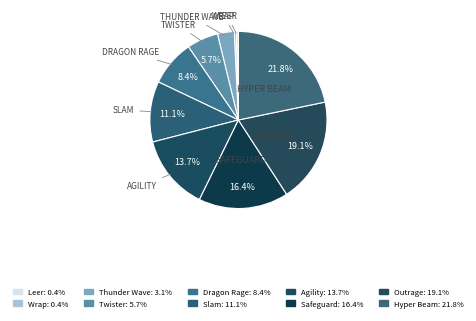

Combined, do Outrage and Safeguard account for over 50%?

No